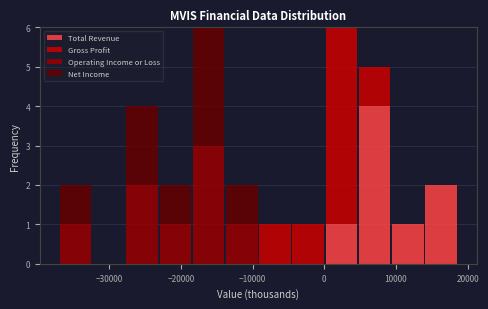

Reading left to right, transcribe this chart: for each stacked bar, give the range it covers on the x-axis and its total height. Neither the bar edges nor the heights are printed on the chart, so give them approximately, as read against the axes.

-37000 to -32000: 2
-32000 to -28000: 0
-28000 to -23000: 4
-23000 to -18000: 2
-18000 to -14000: 6
-14000 to -9000: 2
-9000 to -5000: 1
-5000 to 0: 1
0 to 5000: 6
5000 to 9000: 5
9000 to 14000: 1
14000 to 19000: 2